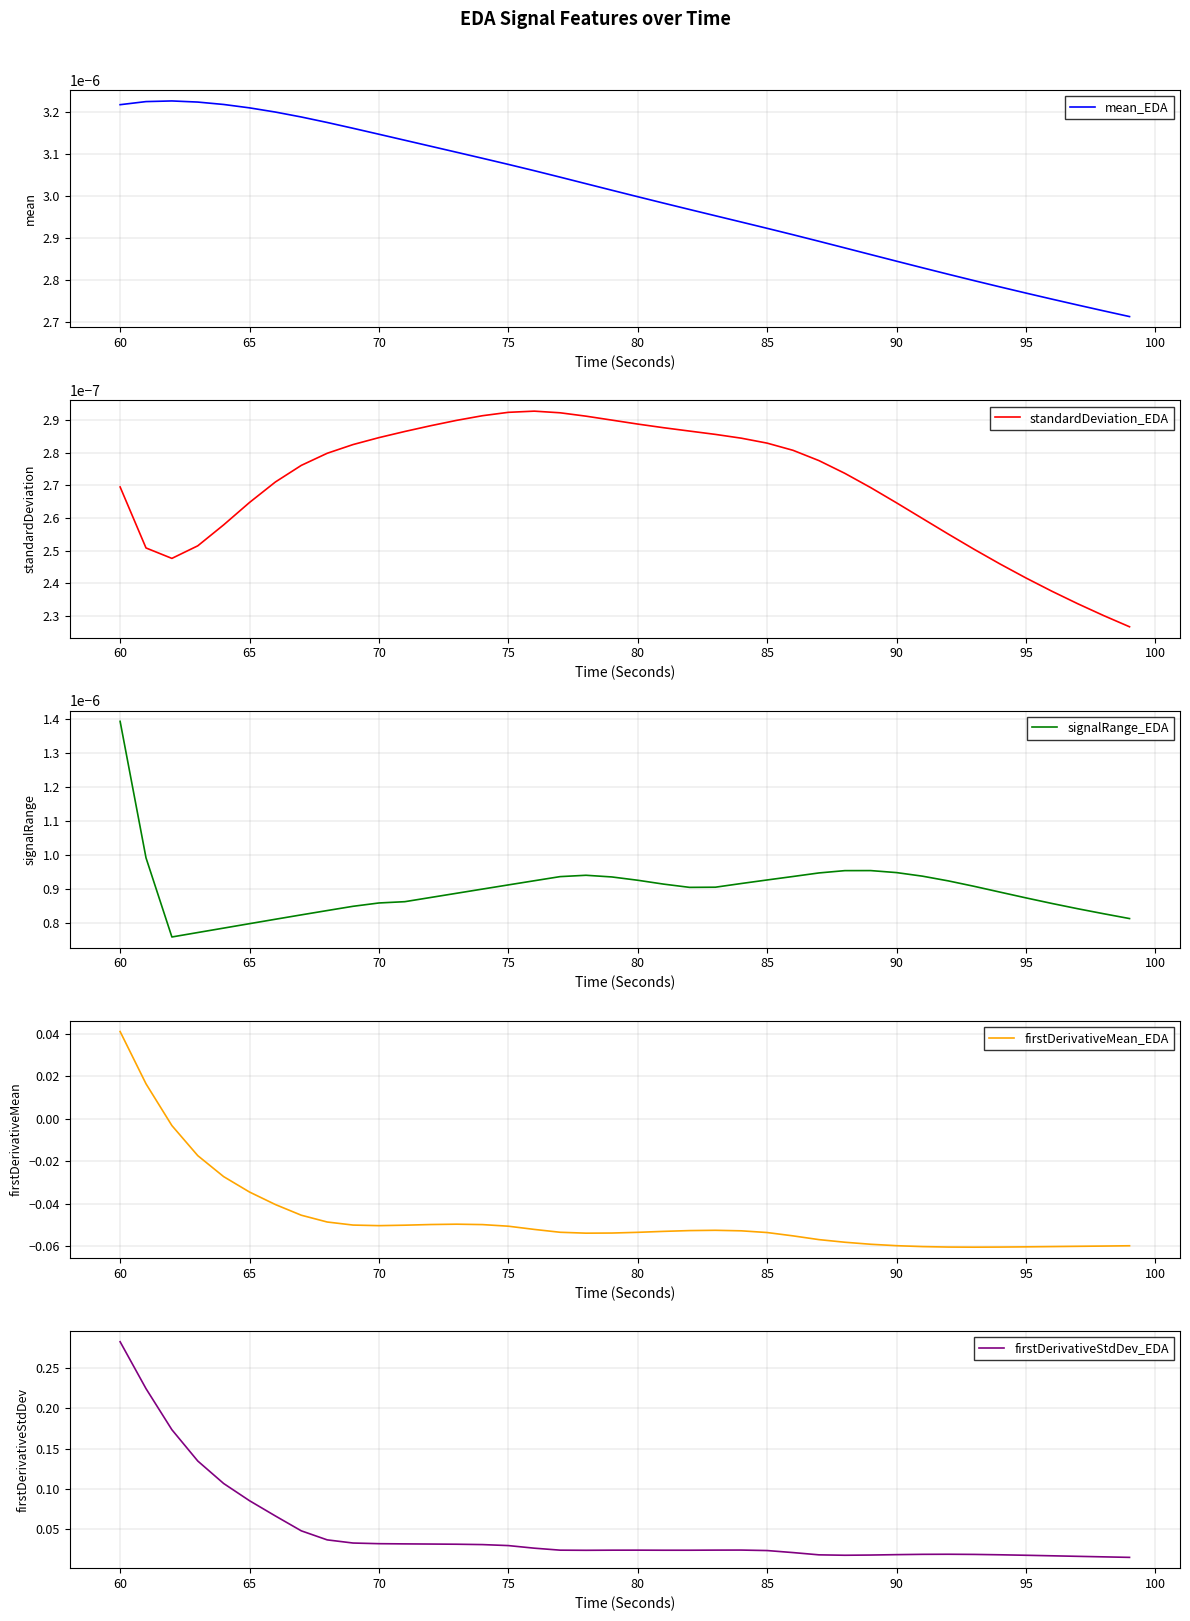

At how many categories does at least one series exceed 0?

40